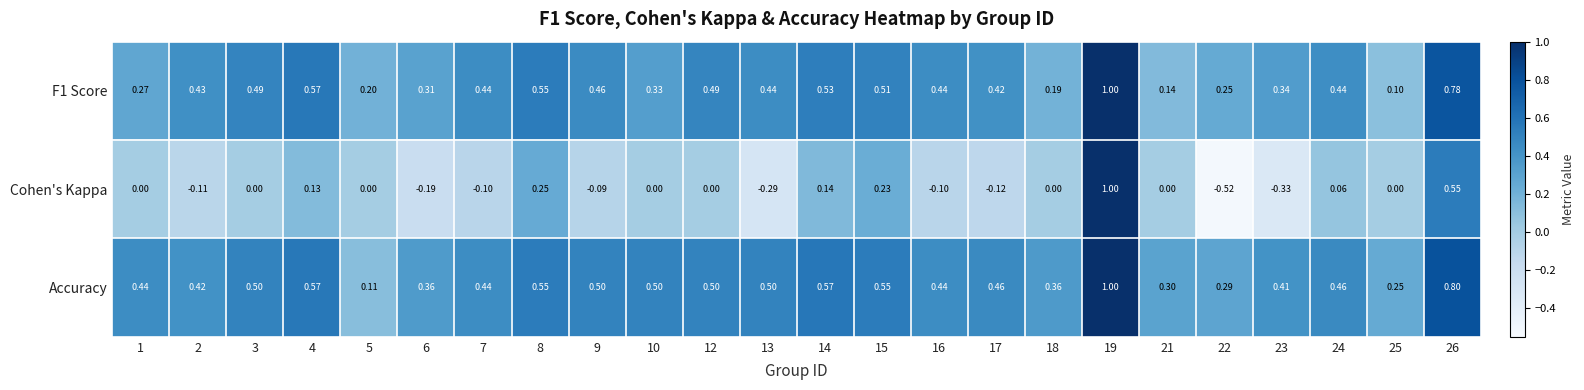

Is the value of Accuracy at 8 greater than the value of Cohen's Kappa at 7?

Yes